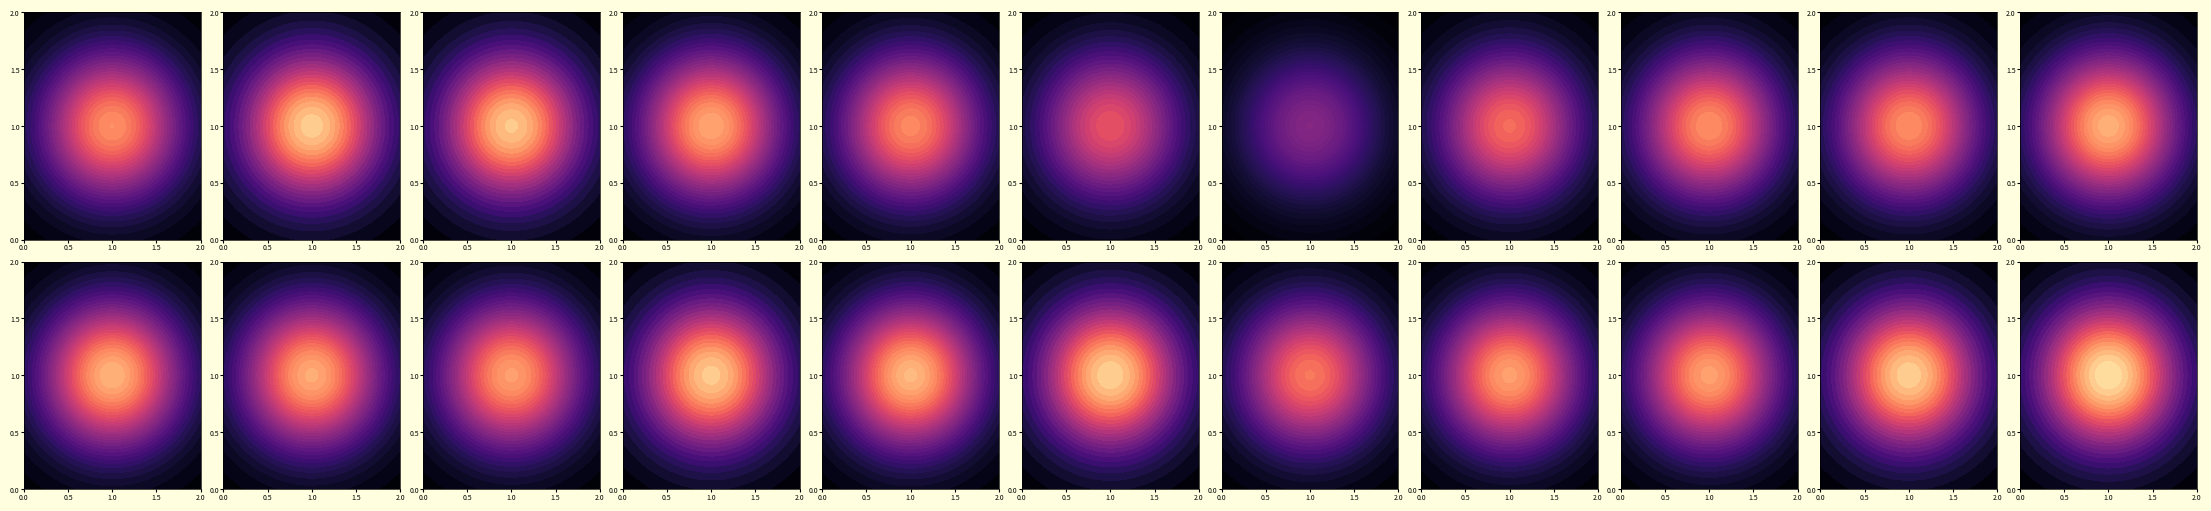

What is the average value of the LaeqD series?

43.3